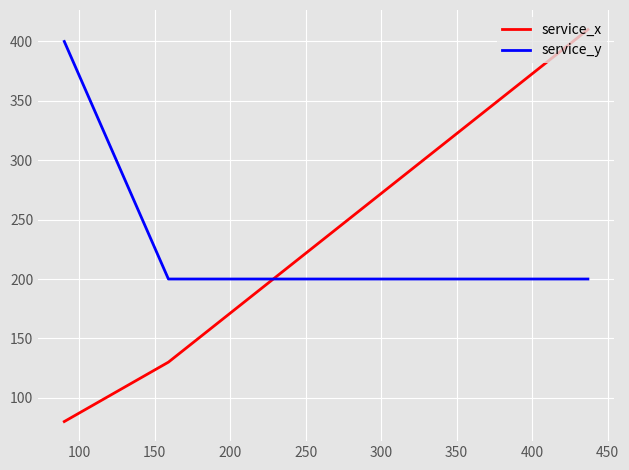

What is the average value of the service_y series?

267